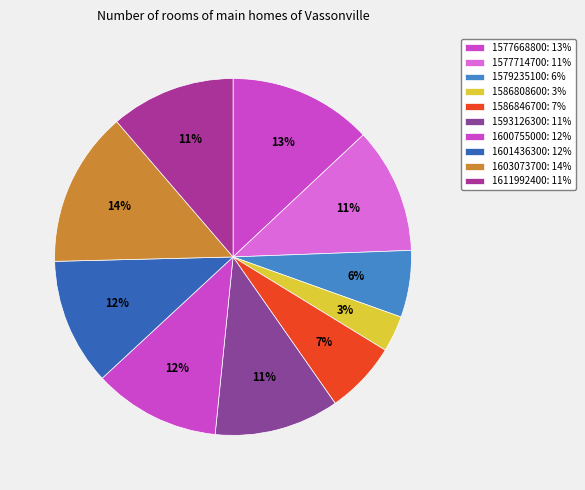

How many slices are in this pie chart?

10